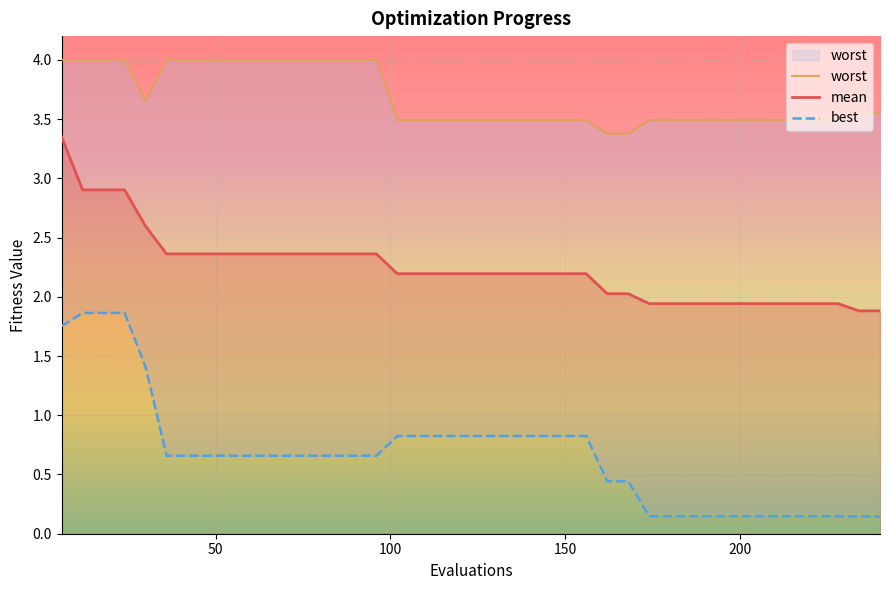

What is the difference between the maximum and second lowest values in the best series?

1.7